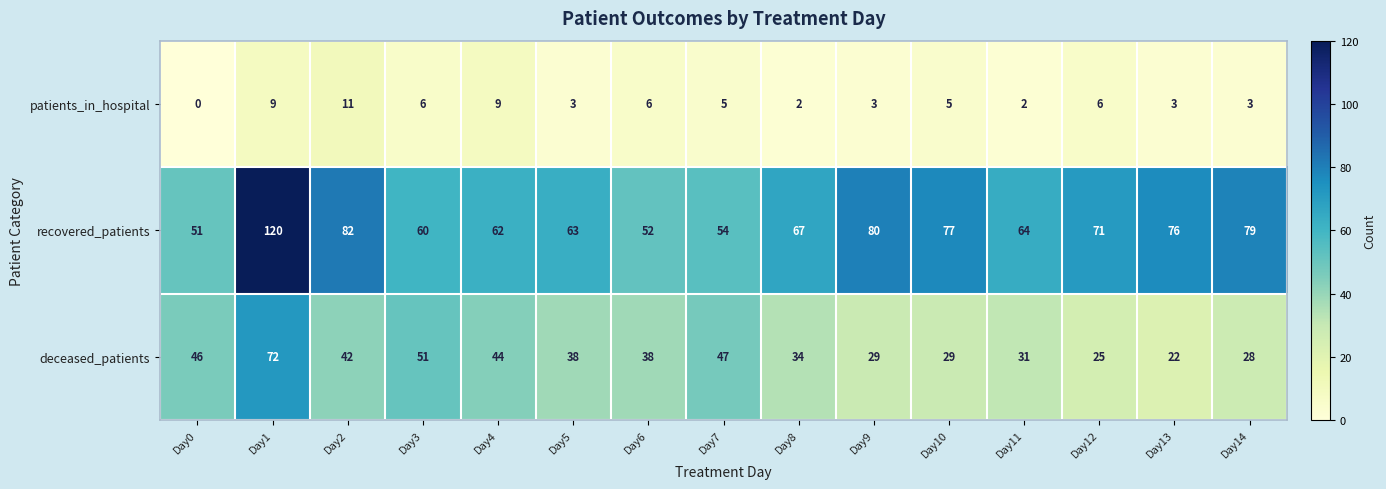

Between Day4 and Day12, which series saw the biggest shift?

deceased_patients